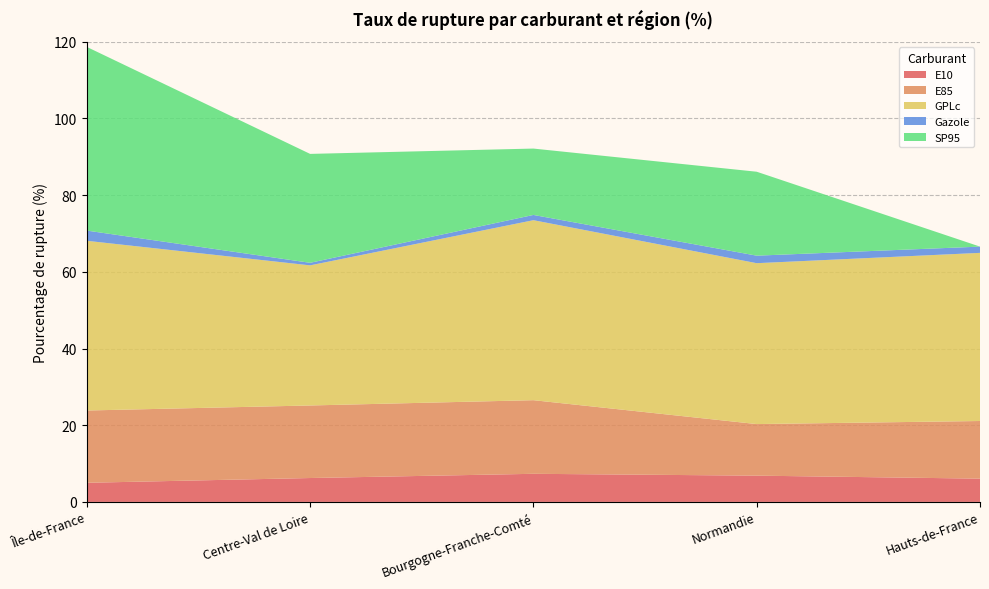

Reading left to right, what are all the values shown in this chart?

E10: Île-de-France=5.0	Centre-Val de Loire=6.2	Bourgogne-Franche-Comté=7.3	Normandie=6.8	Hauts-de-France=6.1
E85: Île-de-France=18.9	Centre-Val de Loire=18.9	Bourgogne-Franche-Comté=19.2	Normandie=13.4	Hauts-de-France=15.0
GPLc: Île-de-France=44.3	Centre-Val de Loire=36.5	Bourgogne-Franche-Comté=46.9	Normandie=42.0	Hauts-de-France=43.9
Gazole: Île-de-France=2.7	Centre-Val de Loire=0.7	Bourgogne-Franche-Comté=1.4	Normandie=2.0	Hauts-de-France=1.6
SP95: Île-de-France=47.9	Centre-Val de Loire=28.4	Bourgogne-Franche-Comté=17.3	Normandie=21.9	Hauts-de-France=0.0